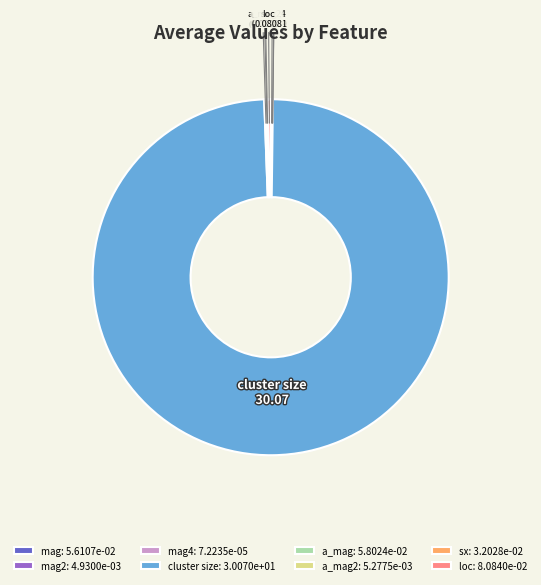

Does any single category account for the majority?

Yes